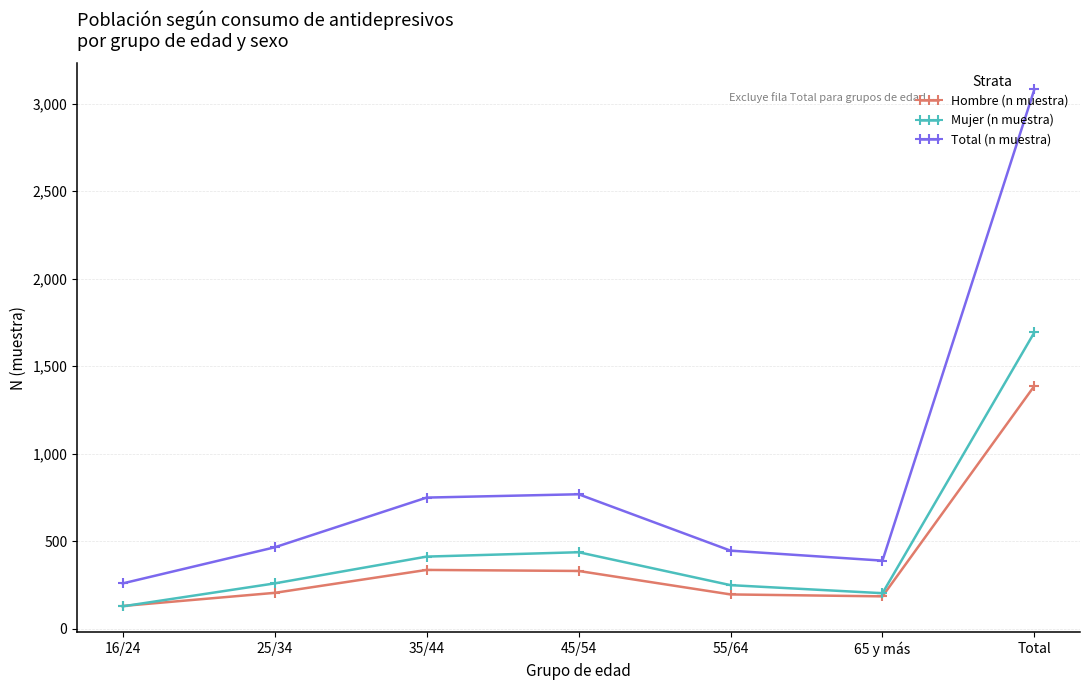

What is the difference between the maximum and second lowest values in the Total (n muestra) series?

2692